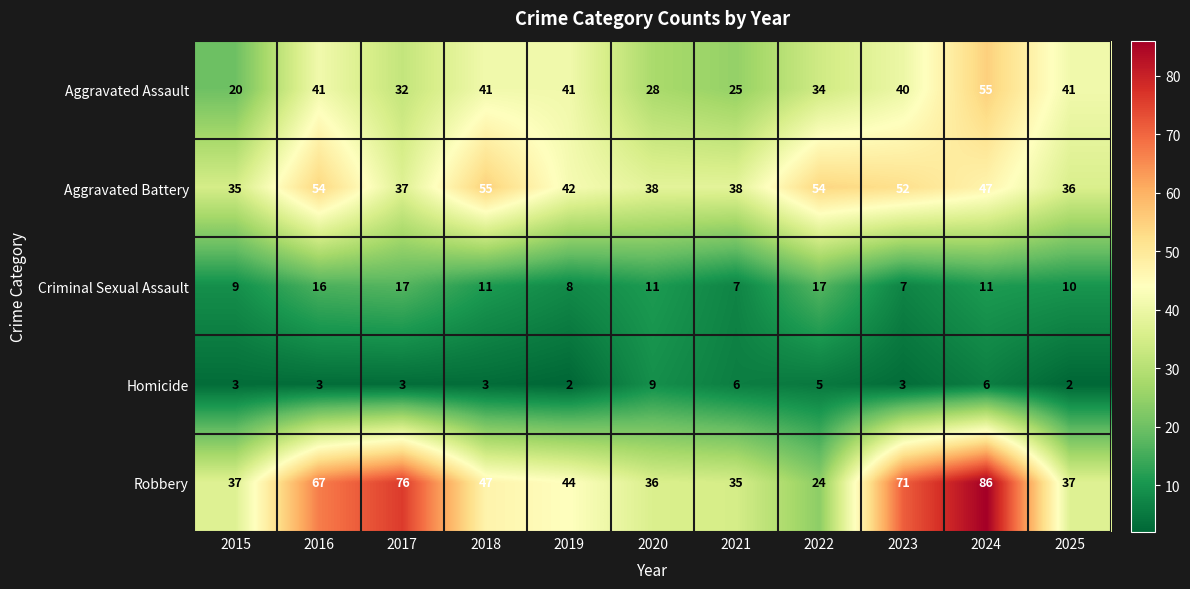

Count the number of data series in this chart.

5